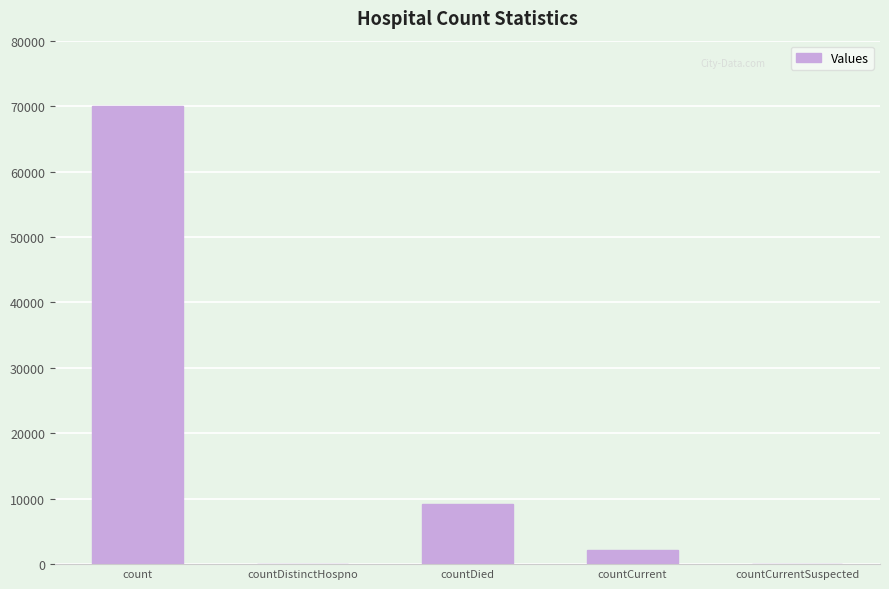

How many data points does each series have?

5